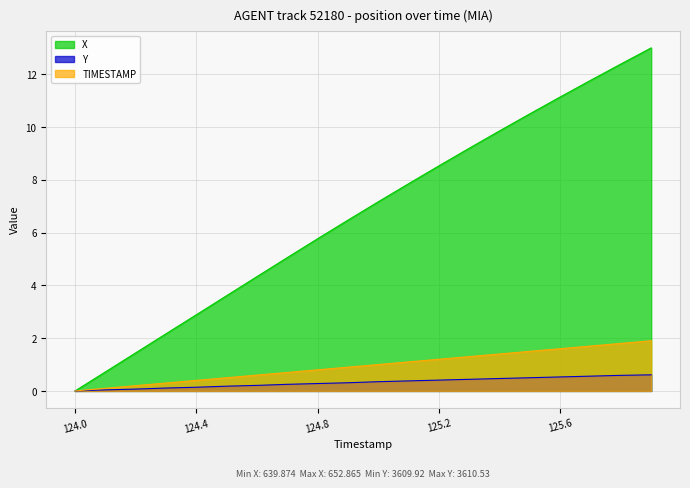

At how many categories does at least one series exceed 3?

15